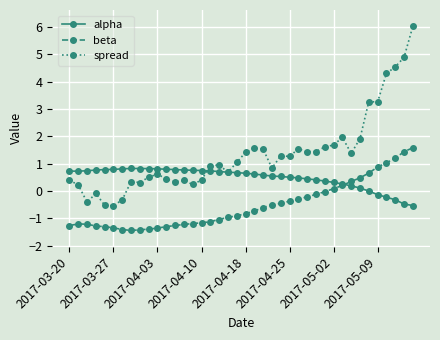

What is the value of the beta point at the 37th from the left?

1.0